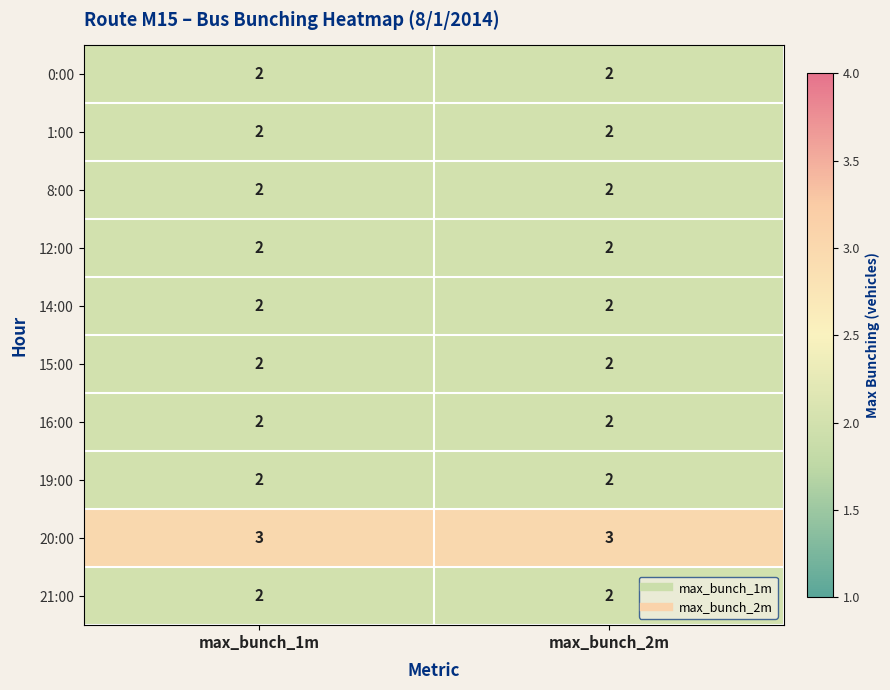

What is the total value across all series at max_bunch_2m?

21